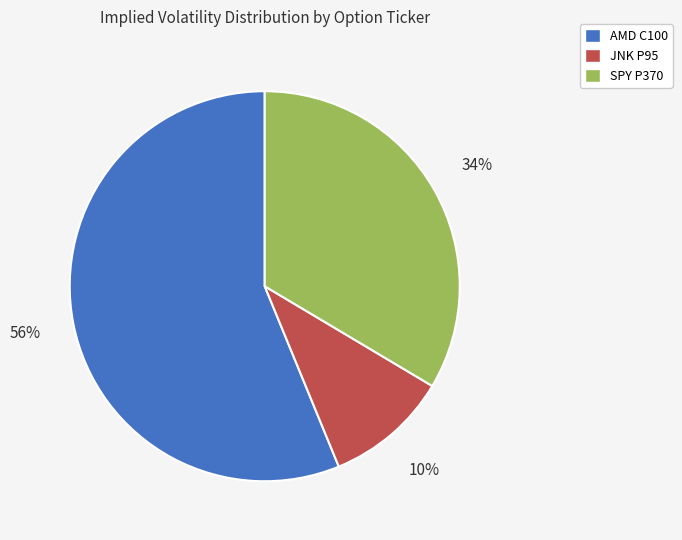

Is there a majority slice in this chart?

Yes